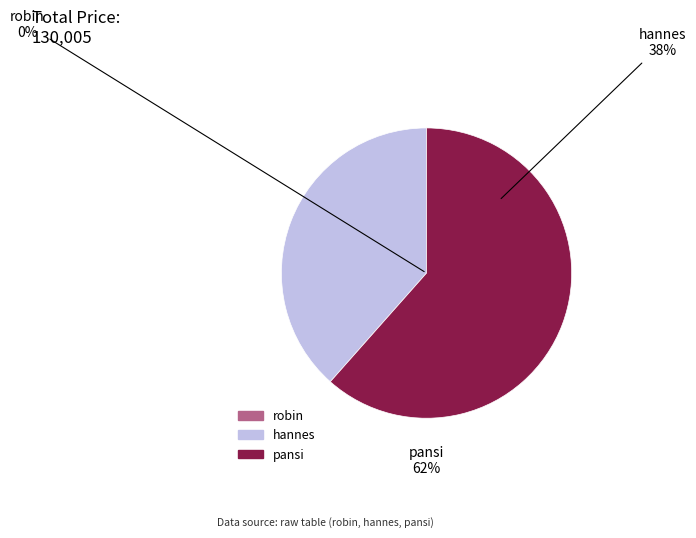

Count the number of slices in the pie.

3